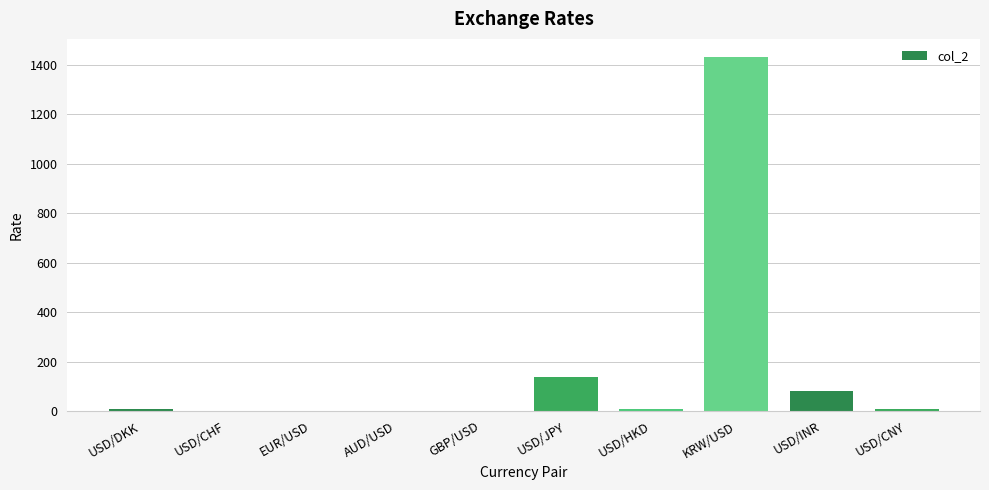

What is the change in value from USD/INR to USD/CNY?

-75.8